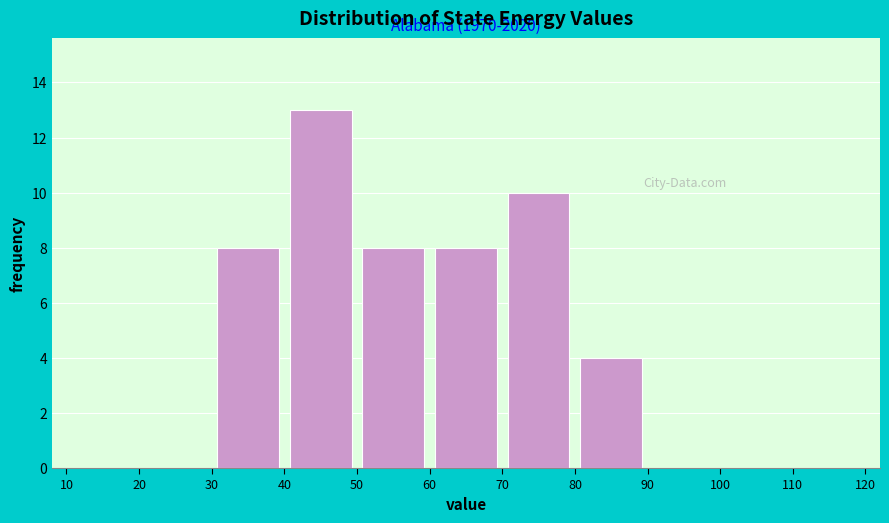

Which range on the x-axis has the tallest bar?

40 to 50